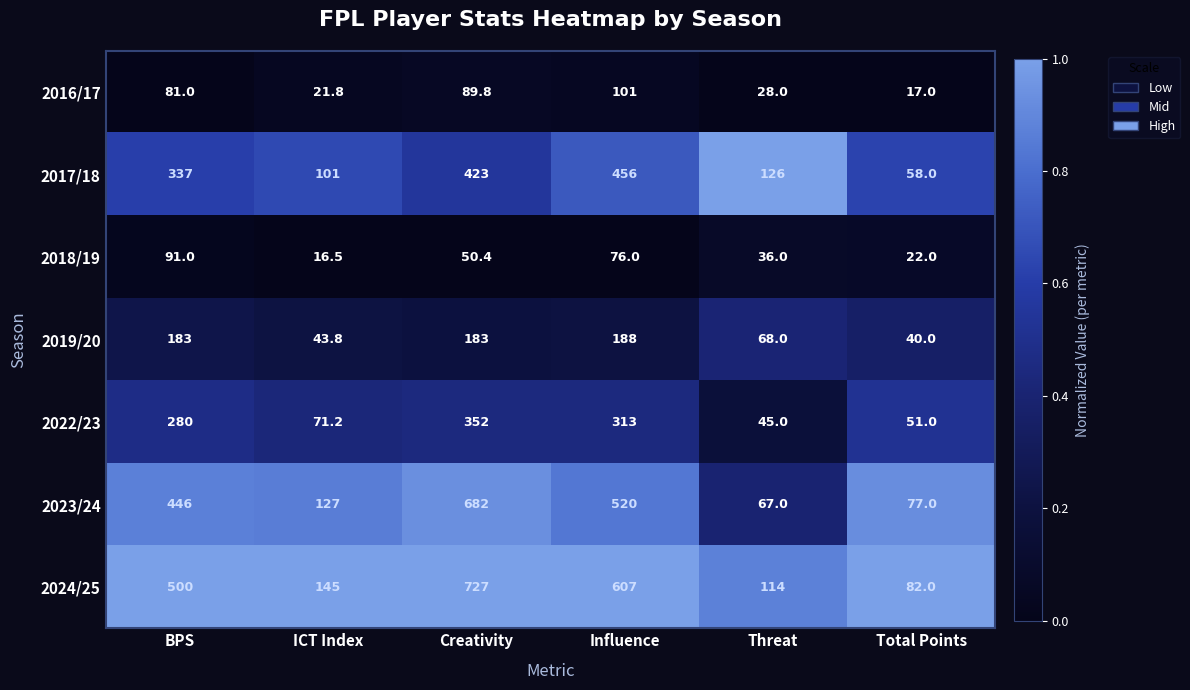

What is the average value of the 2022/23 series?

185.4